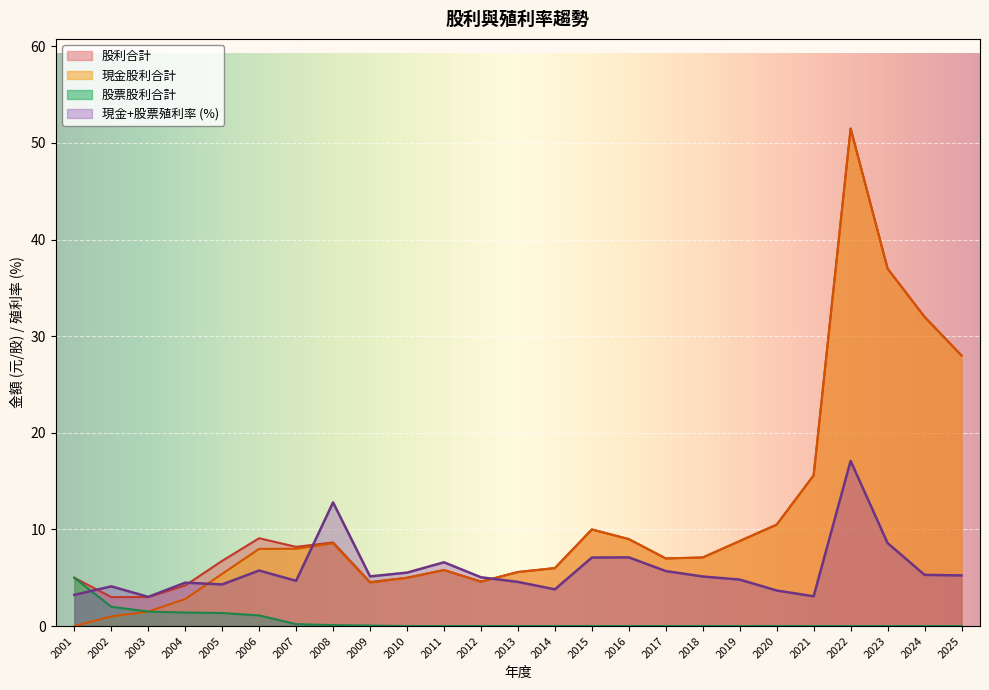

How many lines are shown in the chart?

4